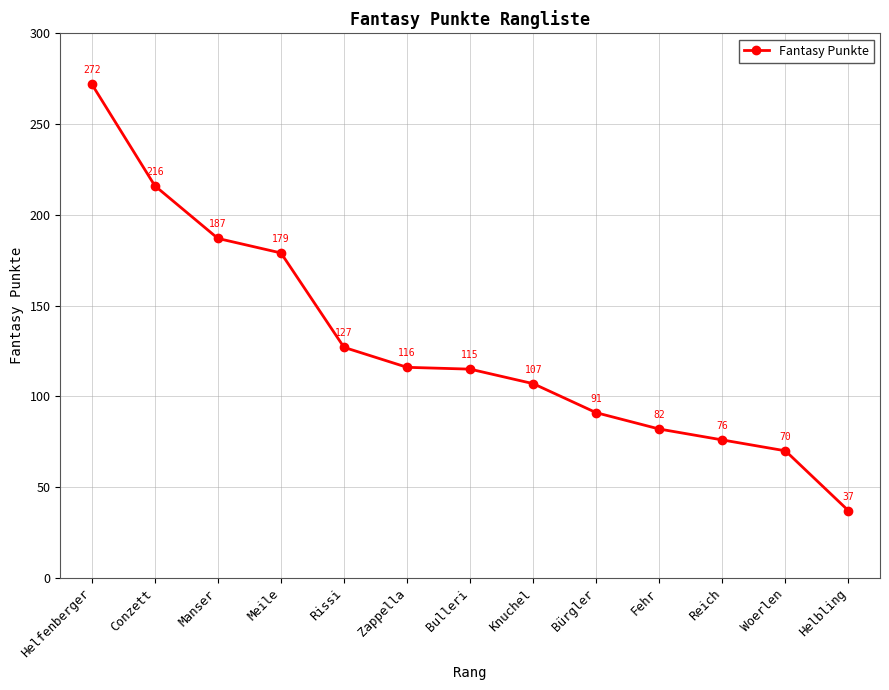

Approximately how many times larger is the value at Rissi compared to Reich?

1.7